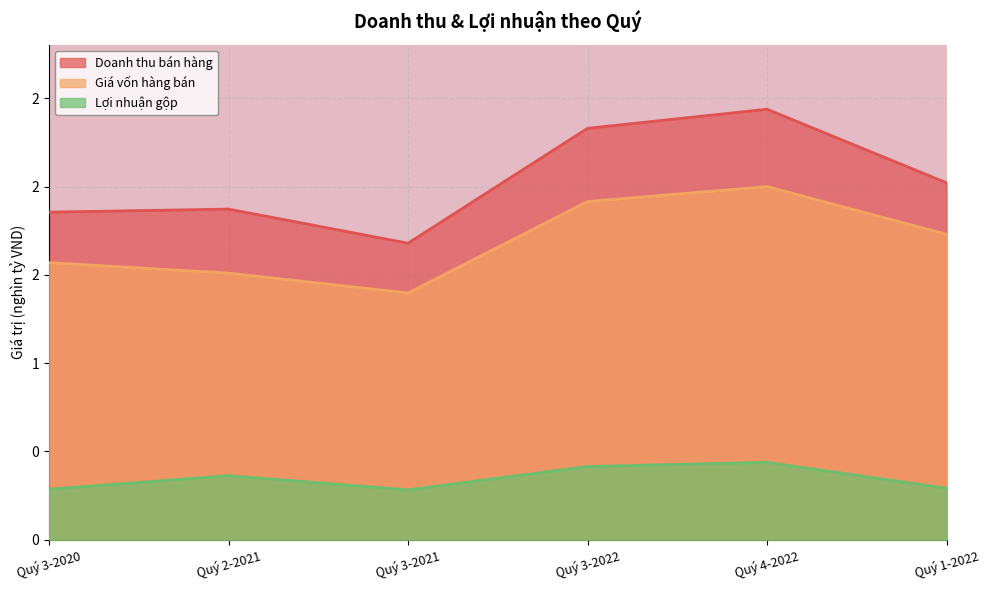

Which category has the lowest value in the Lợi nhuận gộp series?

Quý 3-2021